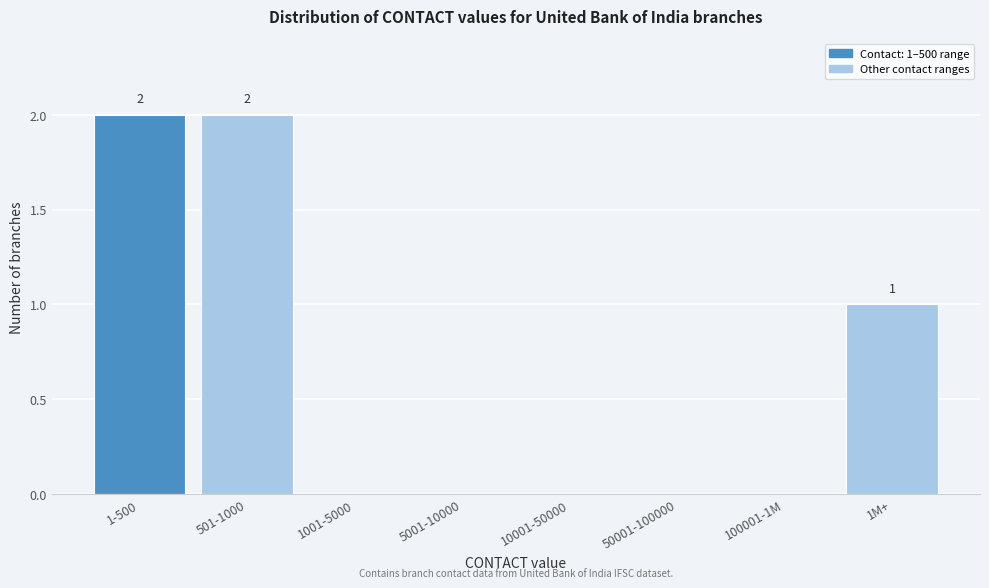

Reading left to right, transcribe all the data shown in this chart.

1-500=2	501-1000=2	1001-5000=0	5001-10000=0	10001-50000=0	50001-100000=0	100001-1M=0	1M+=1